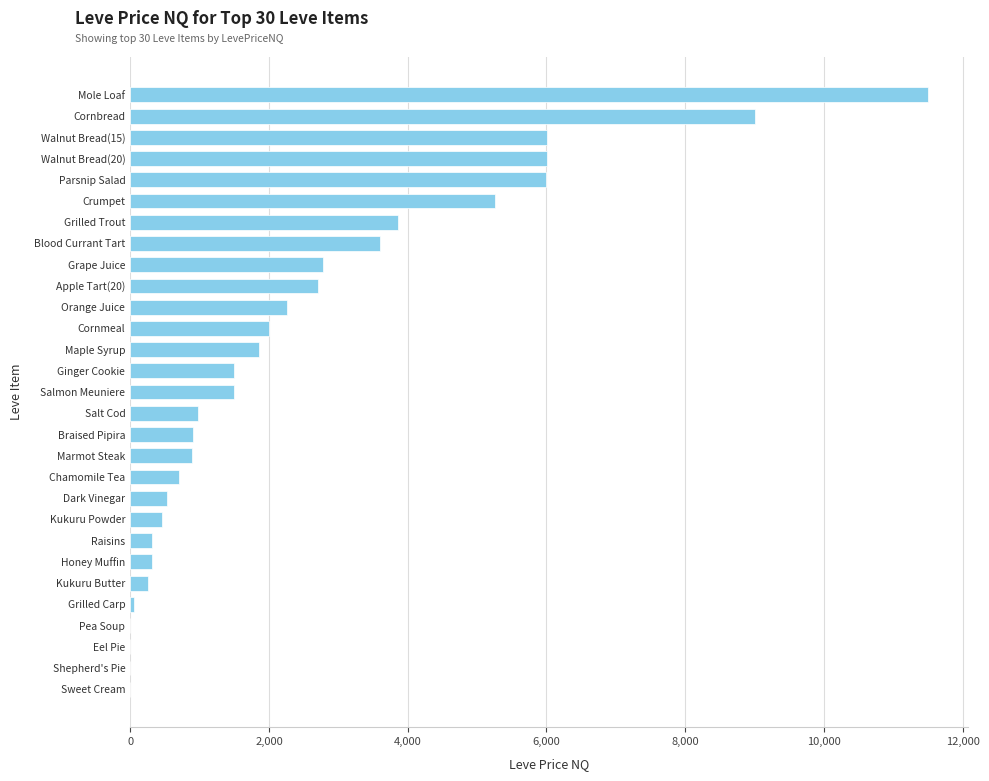

The chart shows a value of 6000.0 at Parsnip Salad. True or false?

True